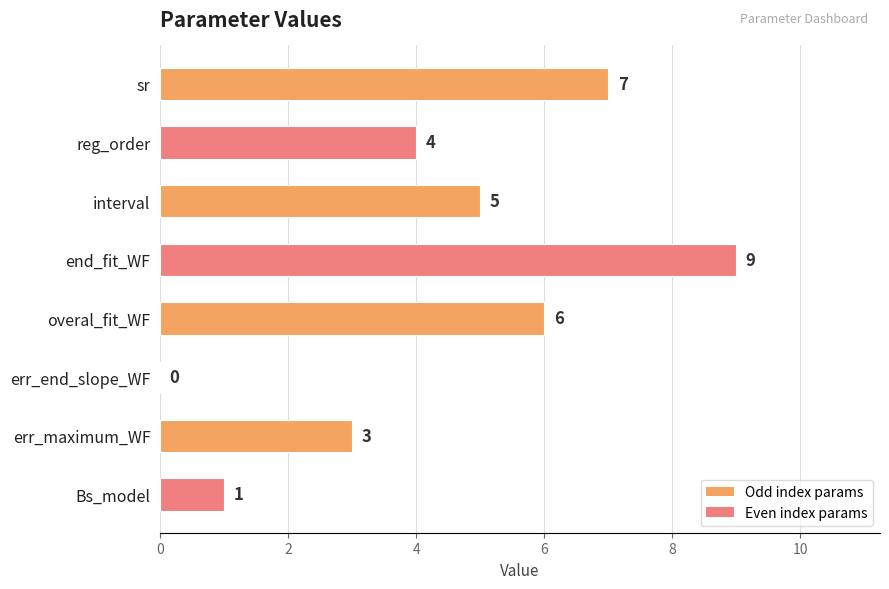

Reading top to bottom, list all the values displayed in this chart.

sr=7	reg_order=4	interval=5	end_fit_WF=9	overal_fit_WF=6	err_end_slope_WF=0	err_maximum_WF=3	Bs_model=1